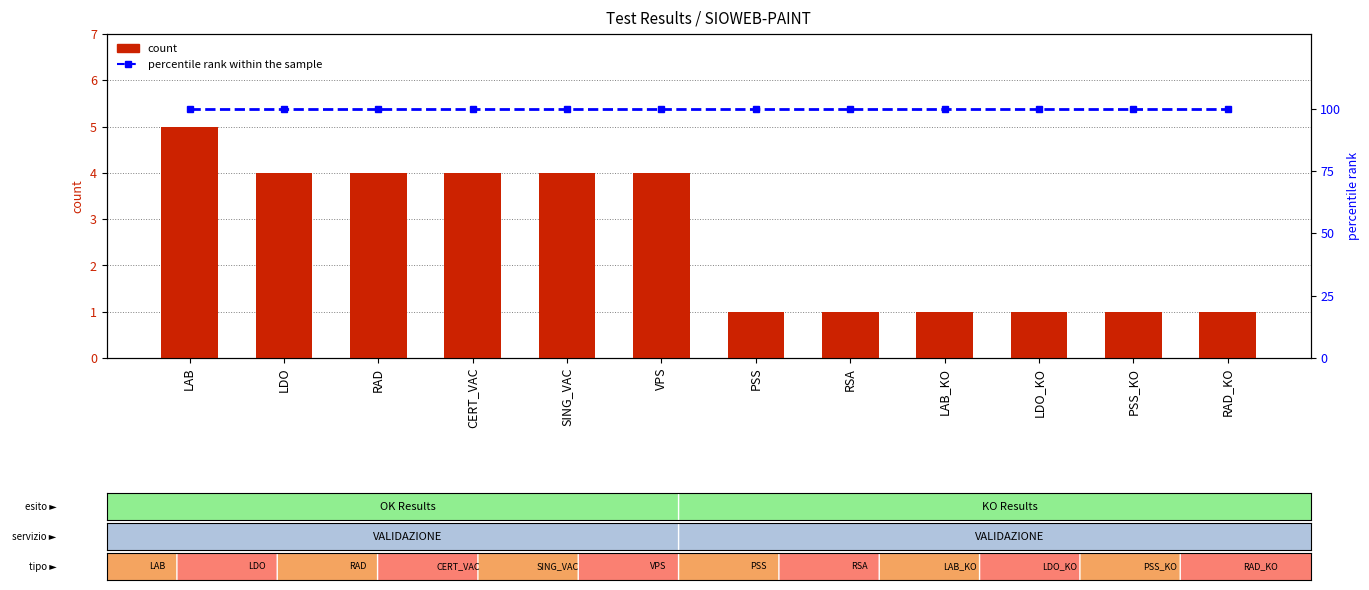

At which label is percentile rank within the sample closest to 100?

LAB